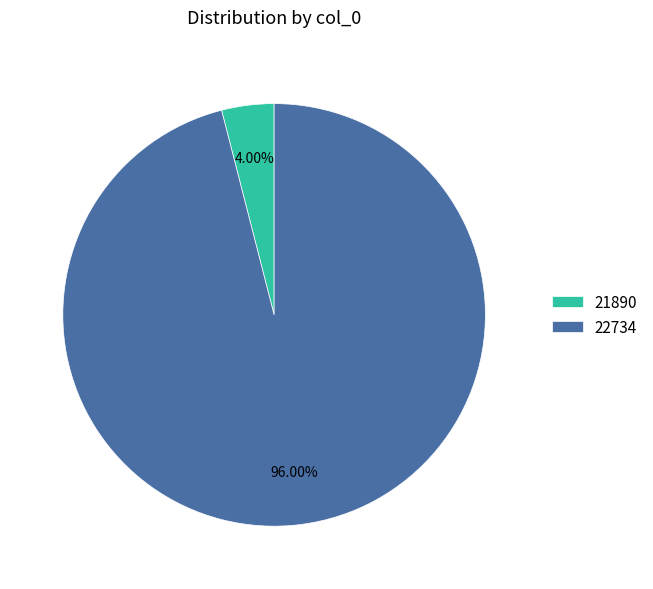

The 21890 slice represents 4% of the pie. True or false?

True